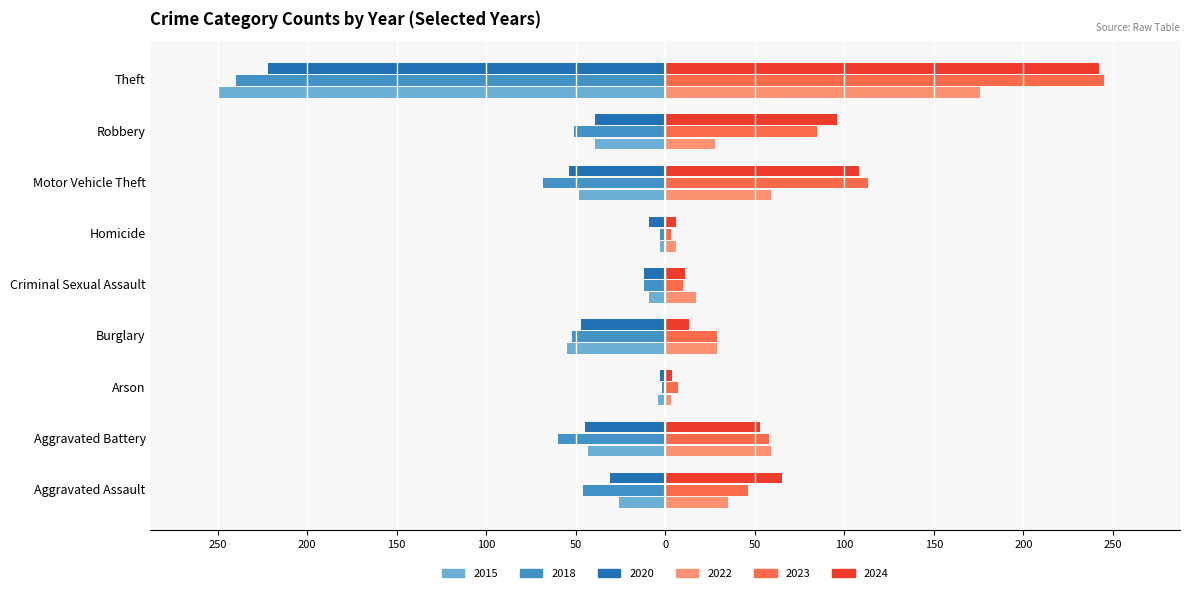

Reading right to left, extract all data points from this chart.

2015: Theft=-250	Robbery=-39	Motor Vehicle Theft=-48	Homicide=-3	Criminal Sexual Assault=-9	Burglary=-55	Arson=-4	Aggravated Battery=-43	Aggravated Assault=-26
2018: Theft=-240	Robbery=-51	Motor Vehicle Theft=-68	Homicide=-3	Criminal Sexual Assault=-12	Burglary=-52	Arson=-2	Aggravated Battery=-60	Aggravated Assault=-46
2020: Theft=-222	Robbery=-39	Motor Vehicle Theft=-54	Homicide=-9	Criminal Sexual Assault=-12	Burglary=-47	Arson=-3	Aggravated Battery=-45	Aggravated Assault=-31
2022: Theft=176	Robbery=28	Motor Vehicle Theft=59	Homicide=6	Criminal Sexual Assault=17	Burglary=29	Arson=3	Aggravated Battery=59	Aggravated Assault=35
2023: Theft=245	Robbery=85	Motor Vehicle Theft=113	Homicide=3	Criminal Sexual Assault=10	Burglary=29	Arson=7	Aggravated Battery=58	Aggravated Assault=46
2024: Theft=242	Robbery=96	Motor Vehicle Theft=108	Homicide=6	Criminal Sexual Assault=11	Burglary=13	Arson=4	Aggravated Battery=53	Aggravated Assault=65